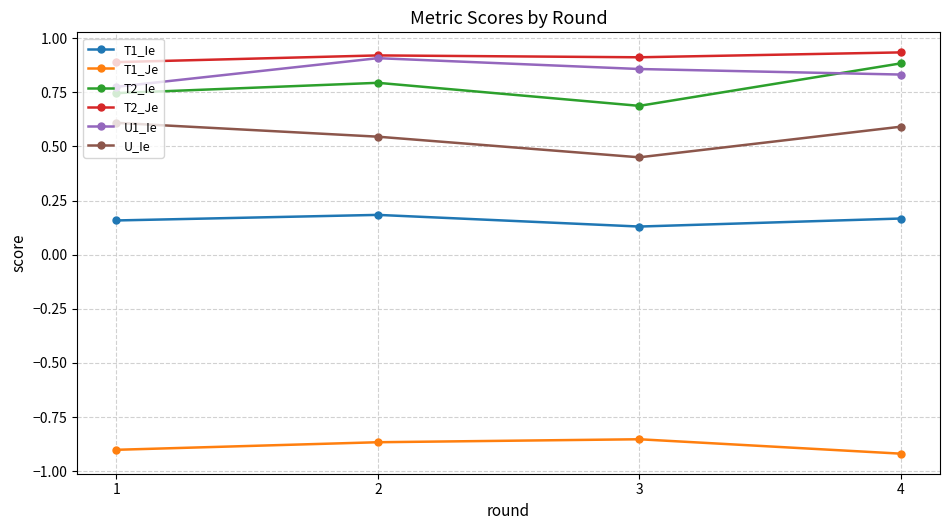

Rank the series by their maximum value, from highest to lowest.

T2_Je, U1_Ie, T2_Ie, U_Ie, T1_Ie, T1_Je